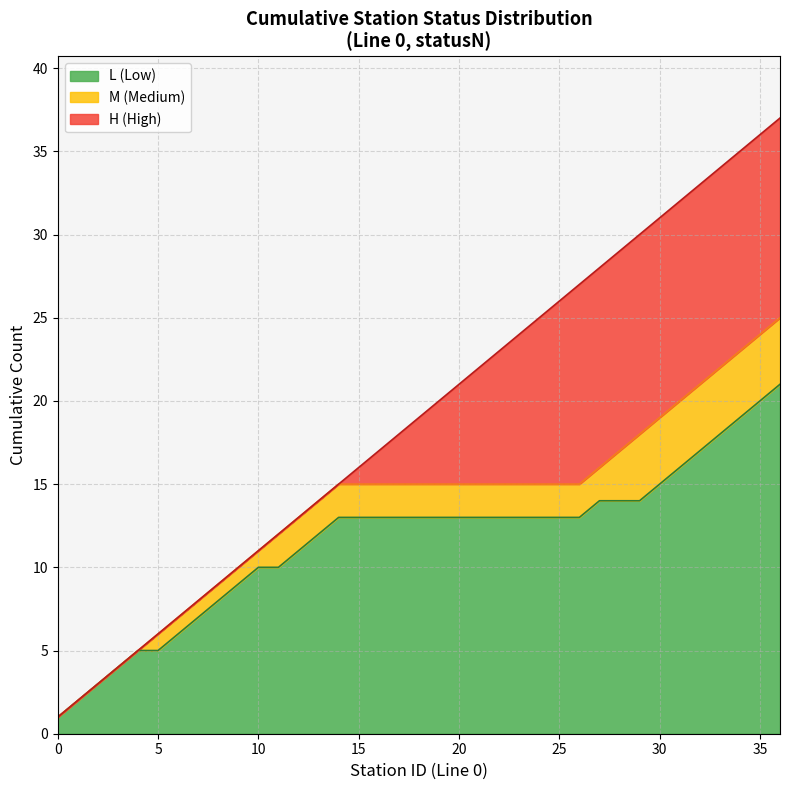

What is the highest value of the L (Low) series?

21